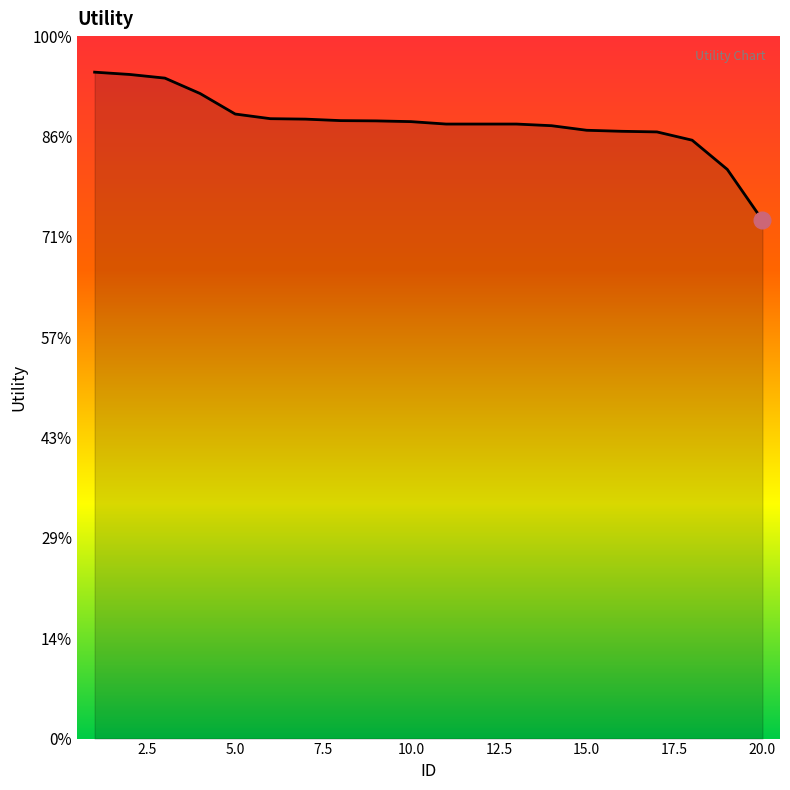

Does the chart have visible grid lines?

No